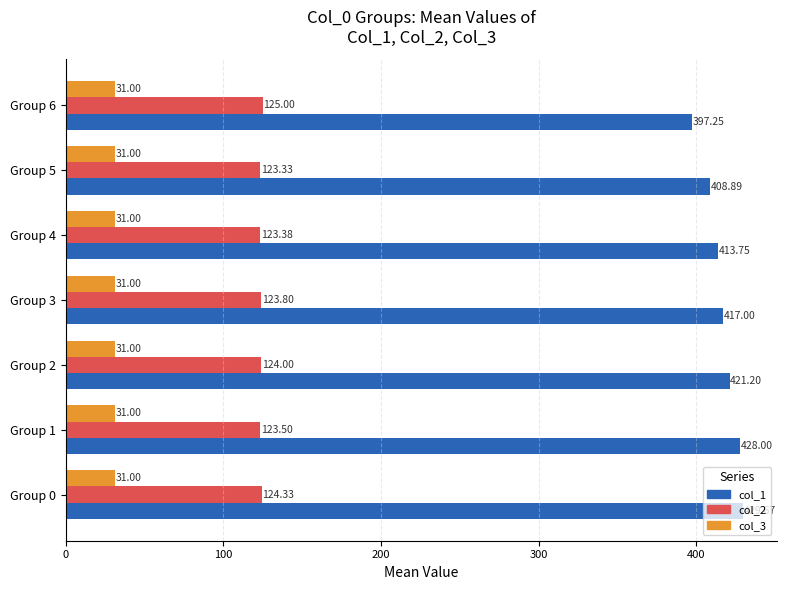

Rank the series by their average value, from lowest to highest.

col_3, col_2, col_1